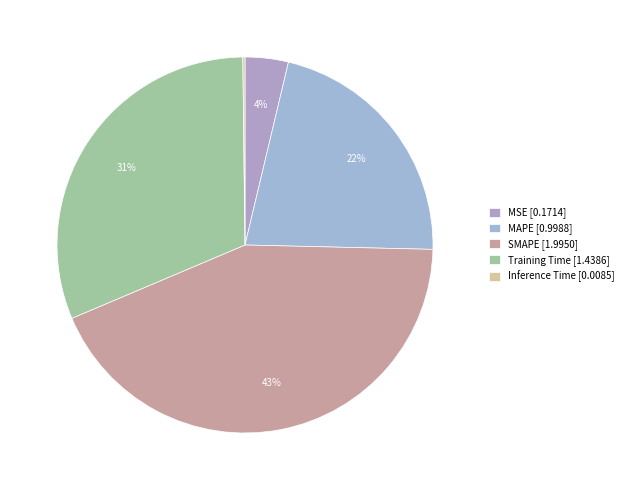

What is the total percentage of MAPE and SMAPE?

64.9%